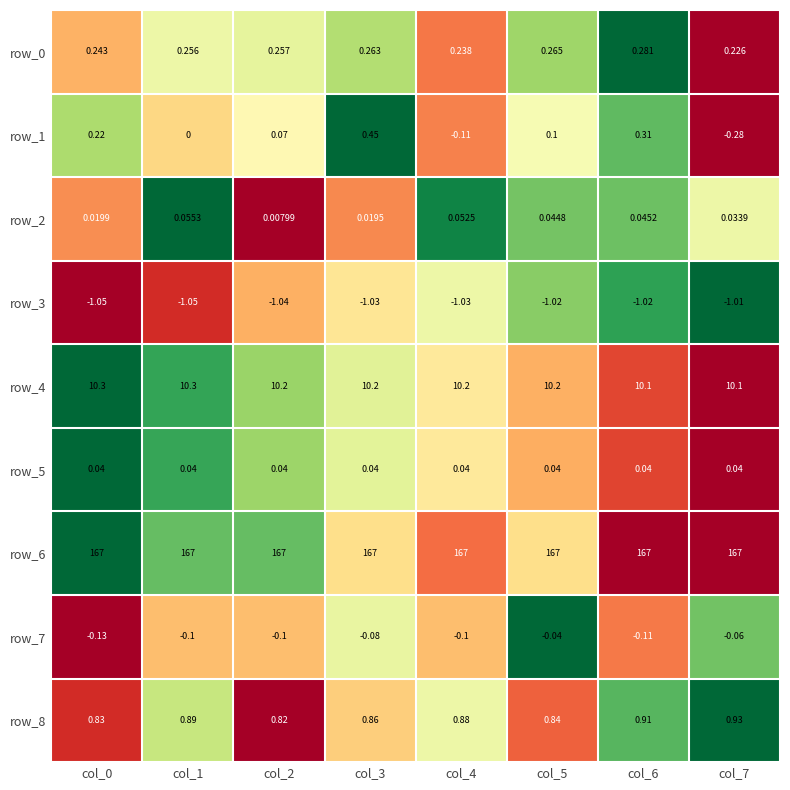

Is the value of row_4 at col_1 greater than the value of row_6 at col_6?

No